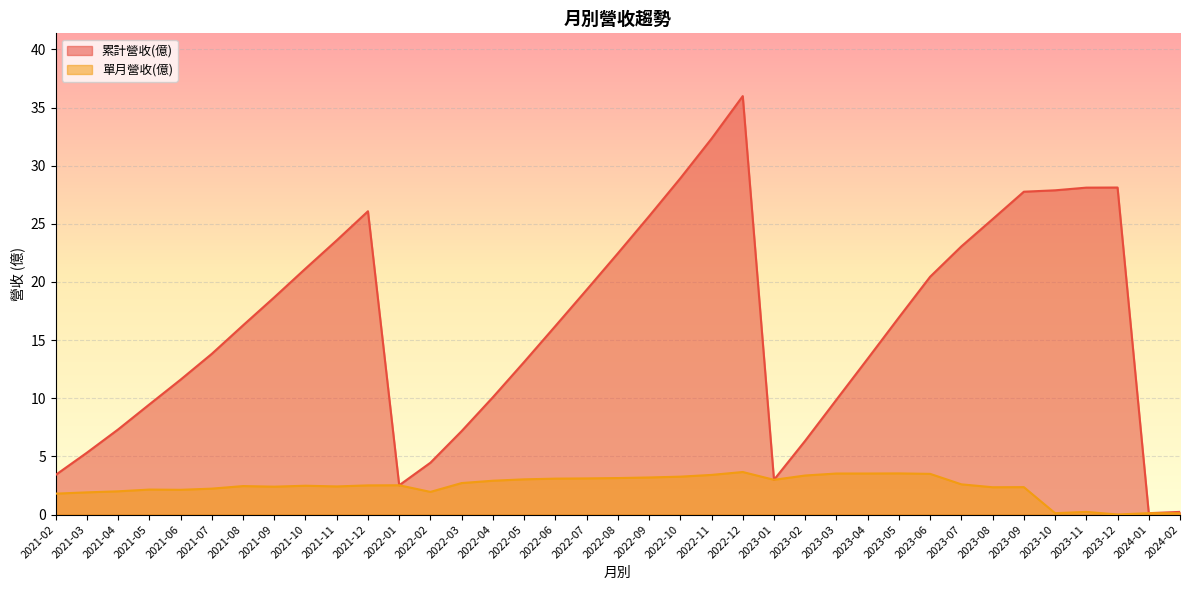

Between 2021-12 and 2023-05, which series saw the biggest shift?

累計營收(億)